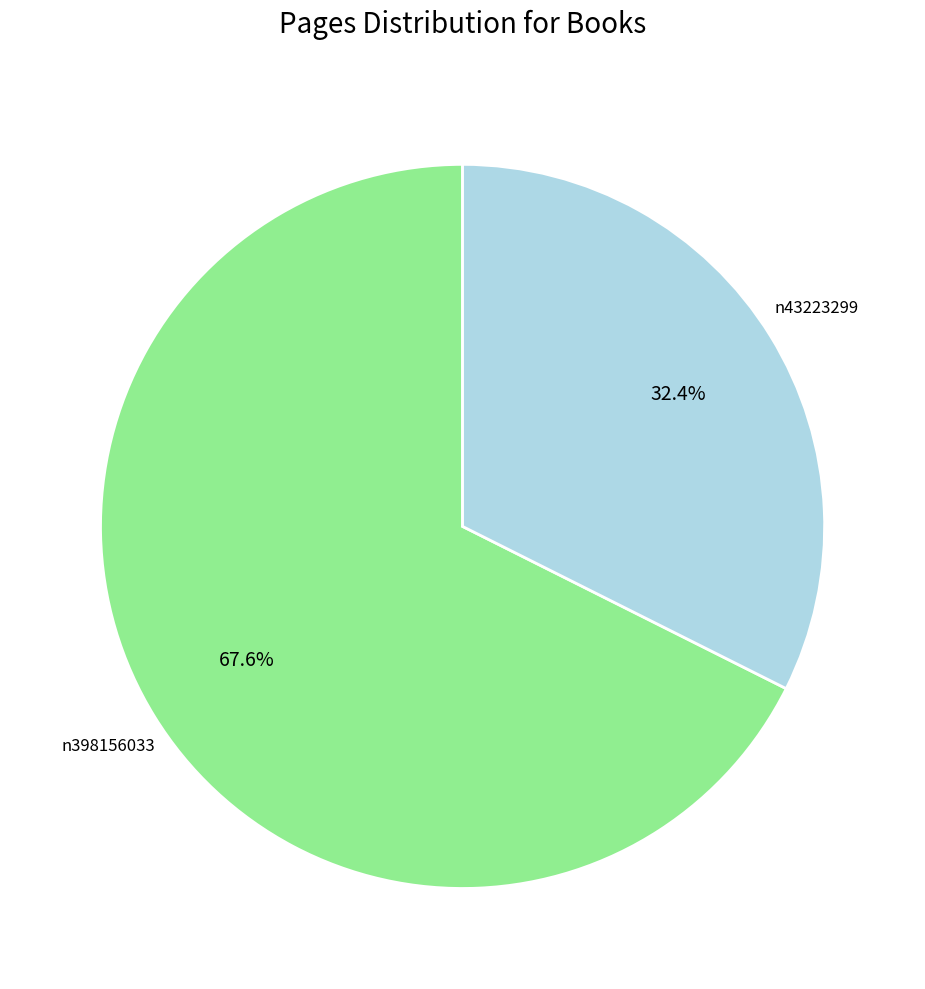

How many slices are in this pie chart?

2